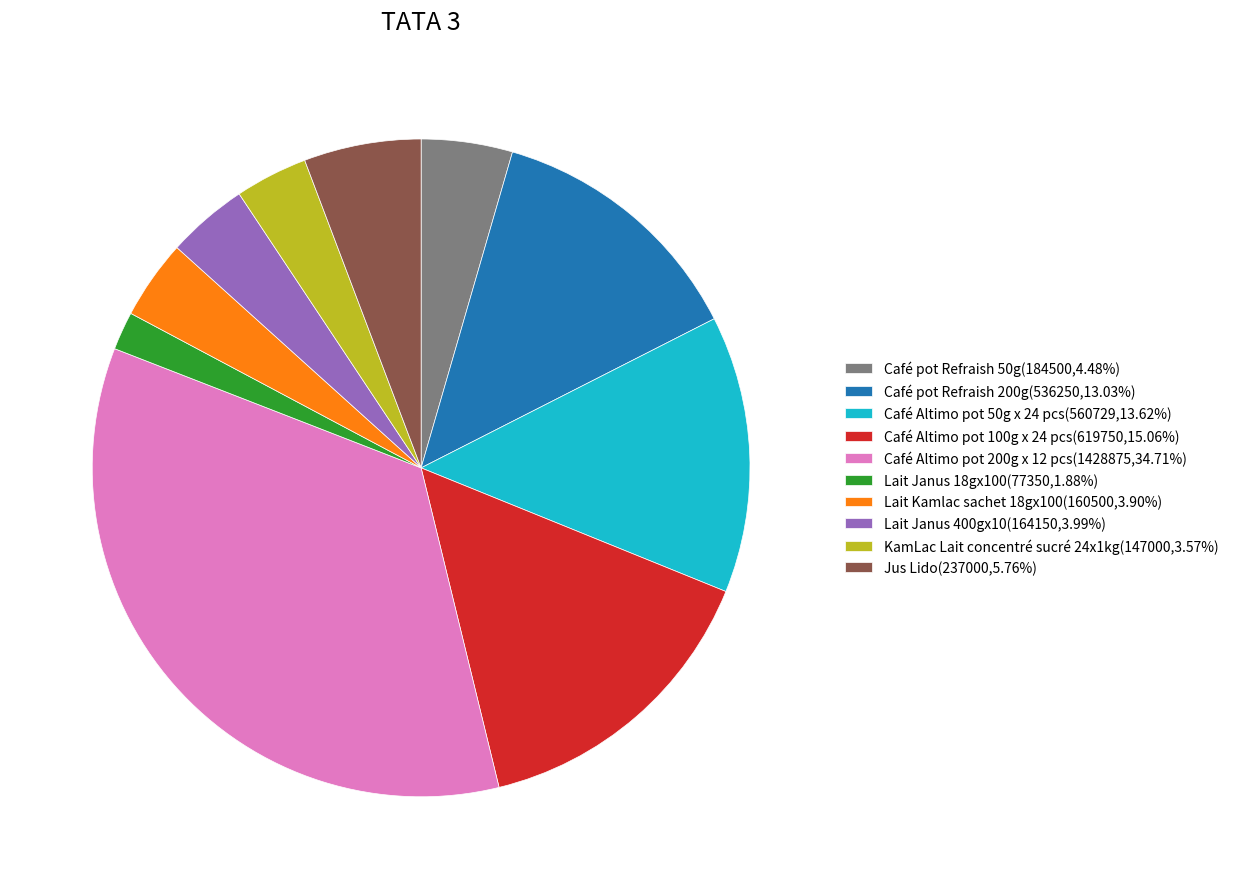

Combined, do Café pot Refraish 50g(184500,4.48%) and Café Altimo pot 200g x 12 pcs(1428875,34.71%) account for over 50%?

No